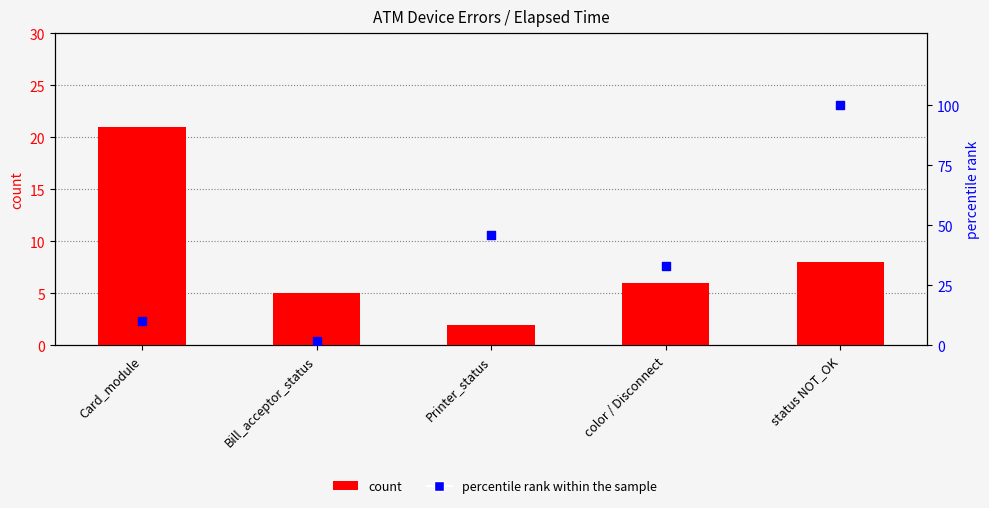

Which series contains the highest Y value?

percentile rank within the sample